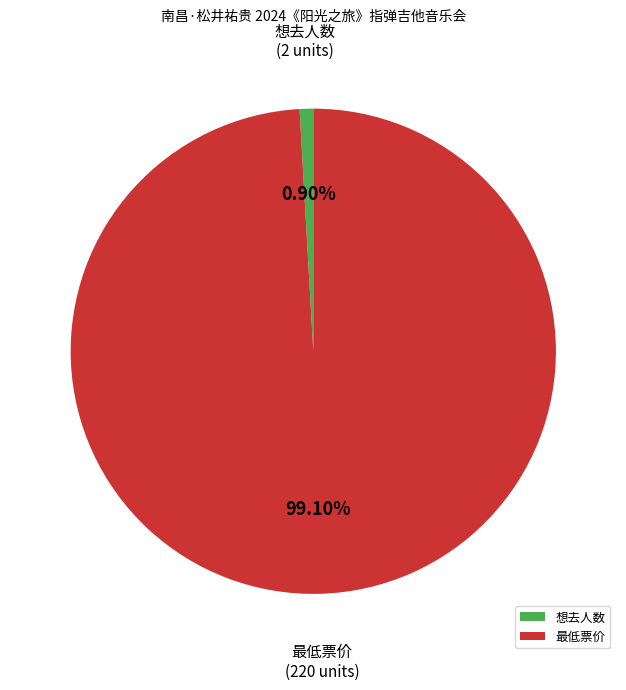

To the nearest percent, what percentage of the pie is 想去人数?

1%